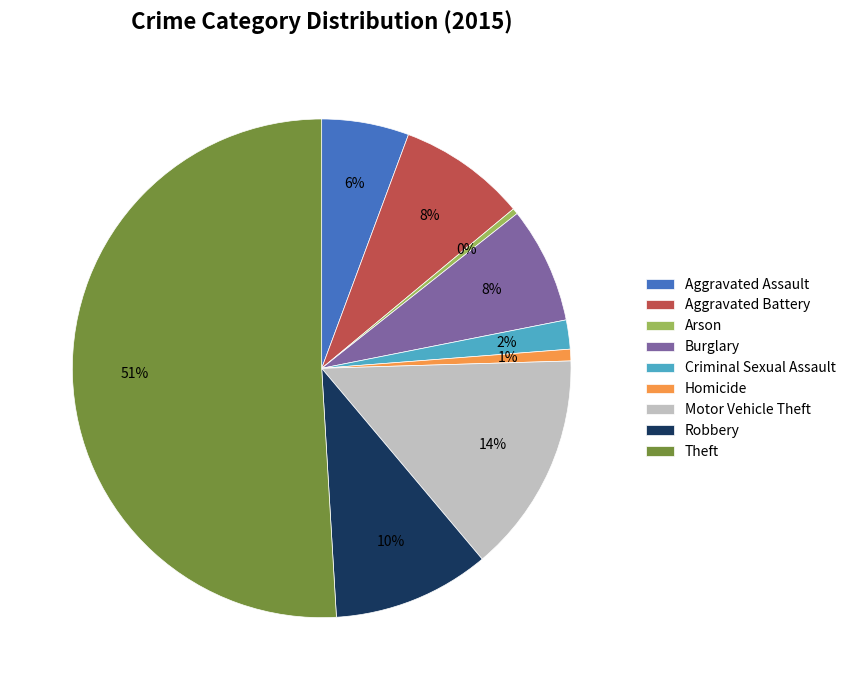

How many segments does this pie chart have?

9